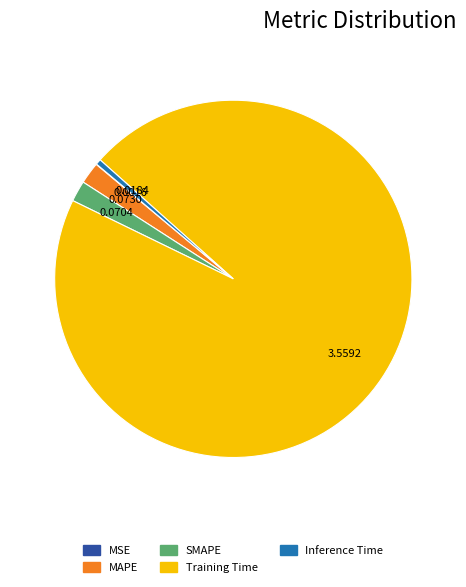

The Inference Time slice represents 0% of the pie. True or false?

True